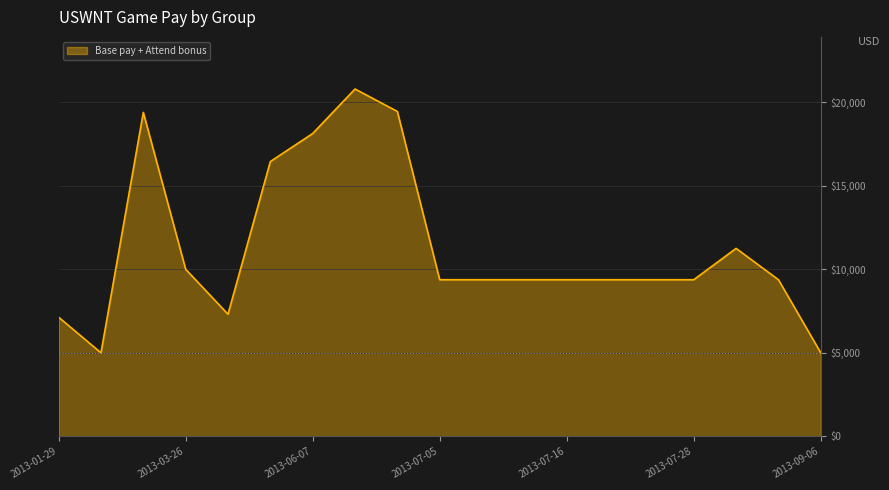

What is the maximum value shown in the chart?

20788.9